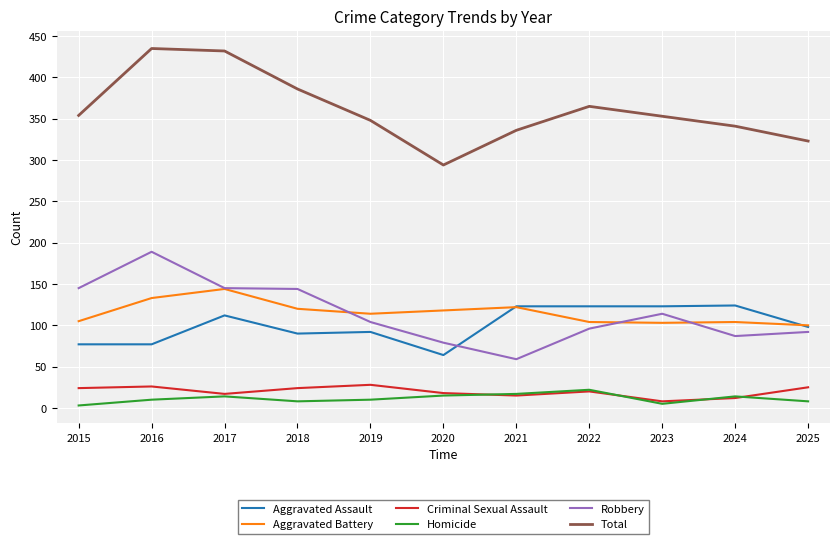

True or false: Total and Robbery intersect in this chart.

False